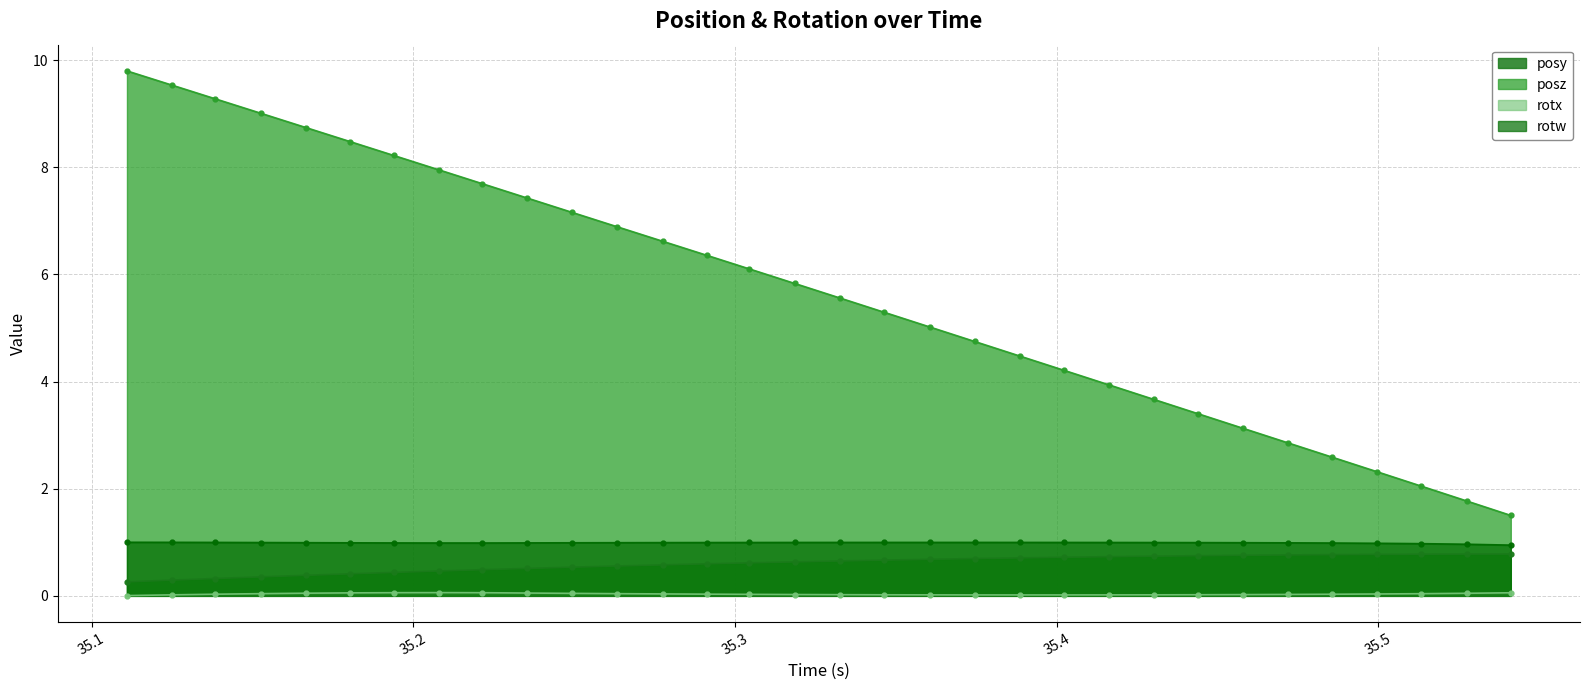

How many values in the posz series are below 5?

13